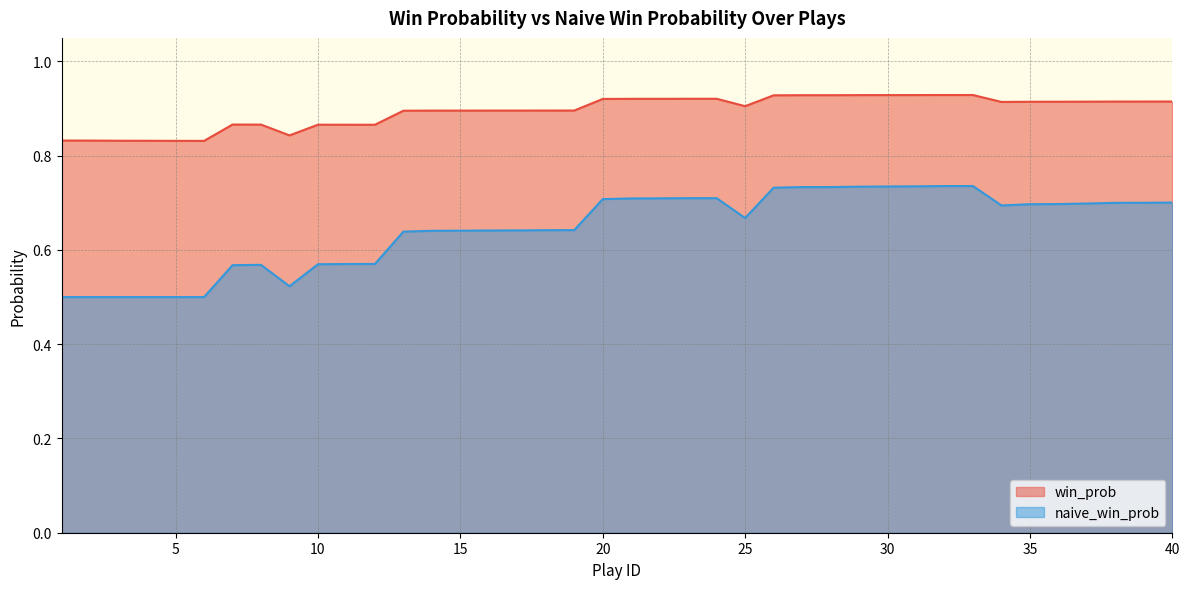

Which label corresponds to the smallest value in the chart?

1